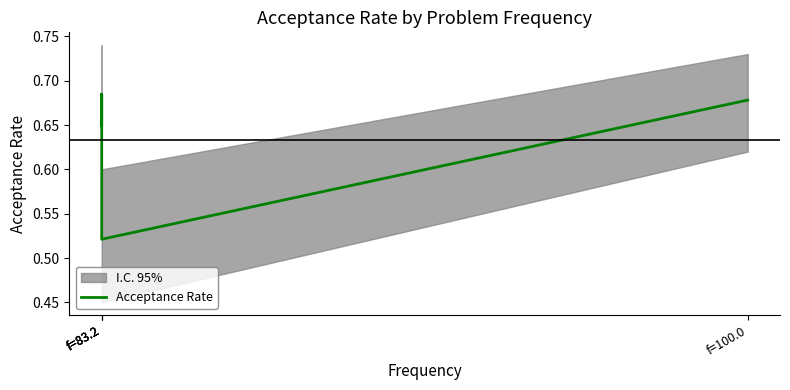

What is the difference between the maximum and minimum values?

0.2